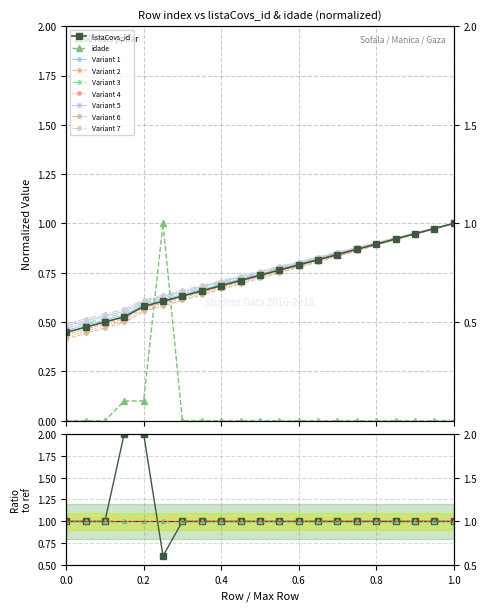

True or false: listaCovs_id has more than 0 interior local peaks.

False